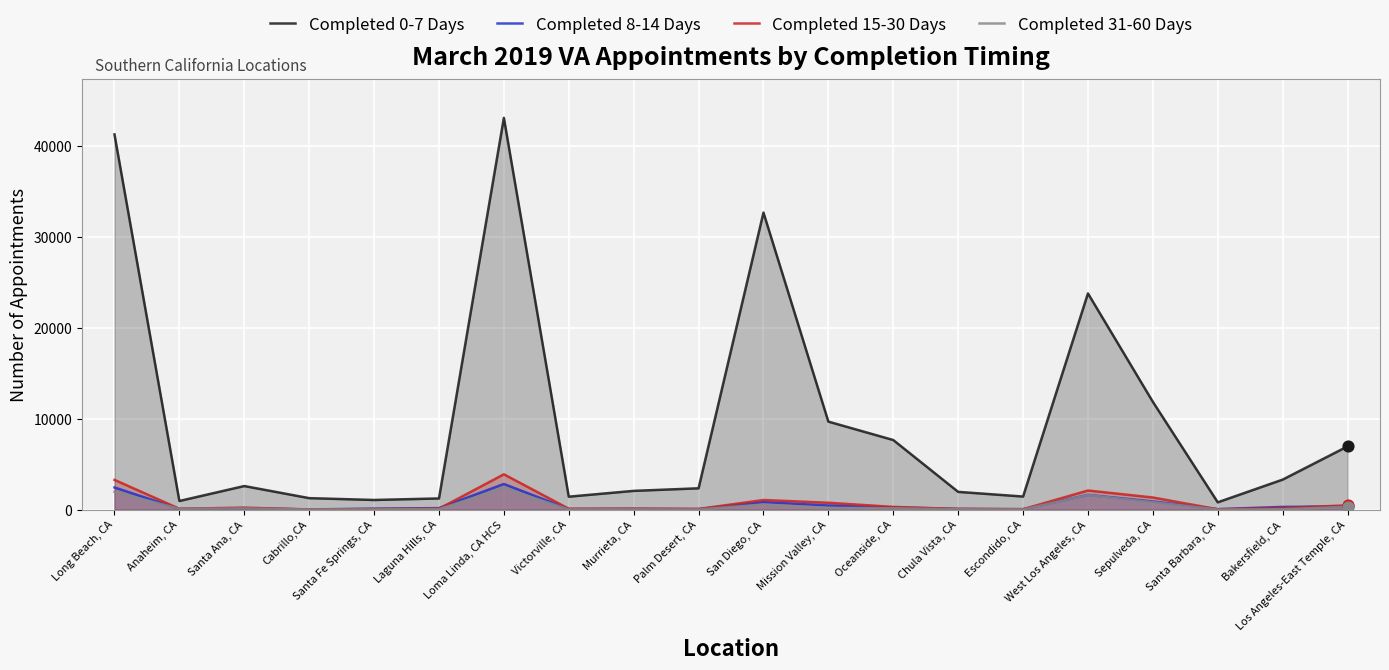

Which series has the widest spread of Y values?

Completed 0-7 Days